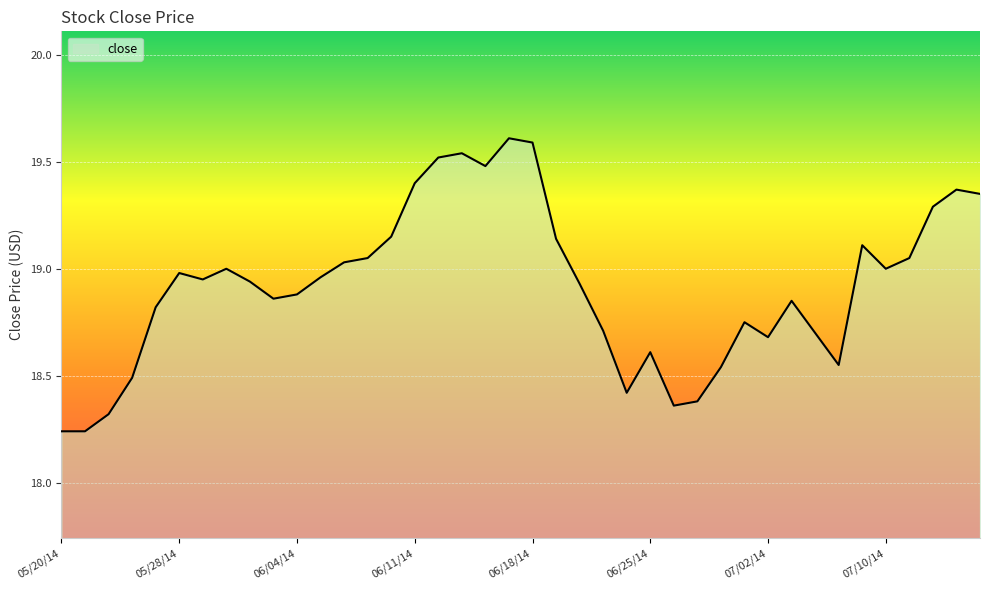

What is the maximum value shown in the chart?

19.6